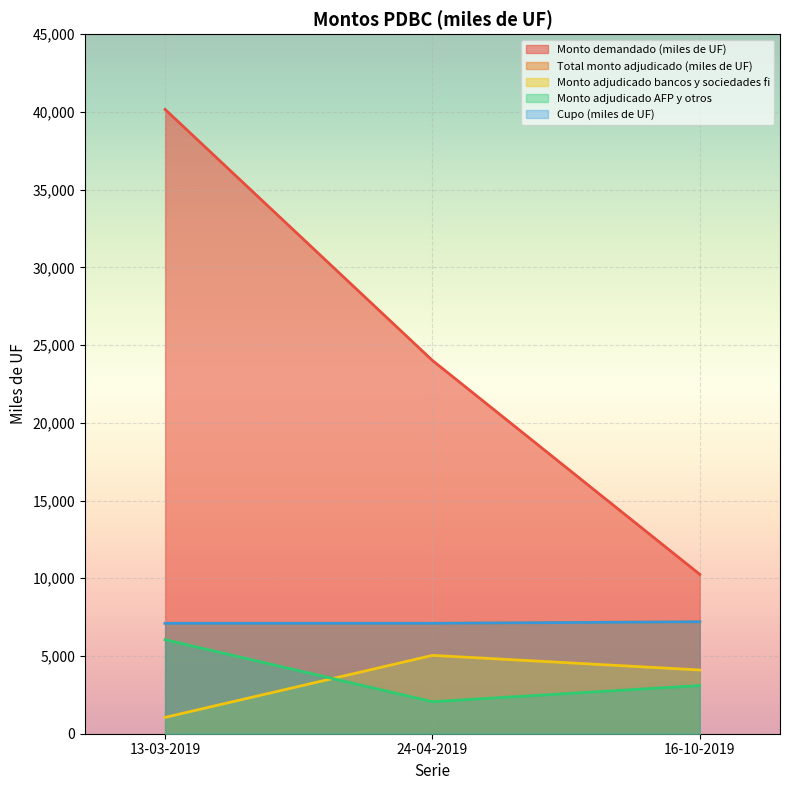

Reading right to left, transcribe all the data shown in this chart.

Monto demandado (miles de UF): 16-10-2019=10250	24-04-2019=24010	13-03-2019=40160
Total monto adjudicado (miles de UF): 16-10-2019=7200	24-04-2019=7100	13-03-2019=7100
Monto adjudicado bancos y sociedades fi: 16-10-2019=4100	24-04-2019=5040	13-03-2019=1050
Monto adjudicado AFP y otros: 16-10-2019=3100	24-04-2019=2060	13-03-2019=6050
Cupo (miles de UF): 16-10-2019=7200	24-04-2019=7100	13-03-2019=7100